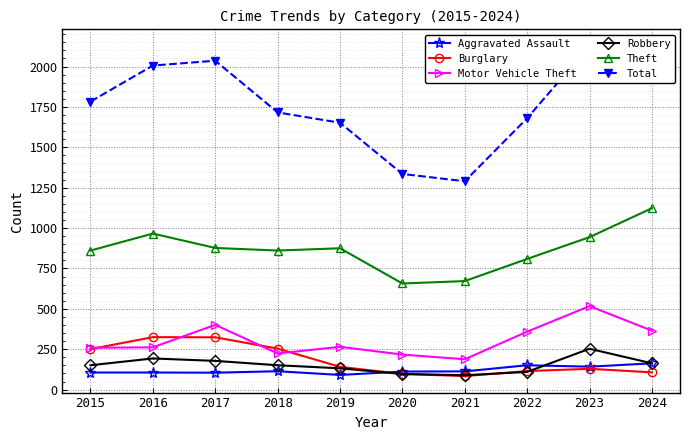

Is it true that Total equals 2901 at 2018?

False